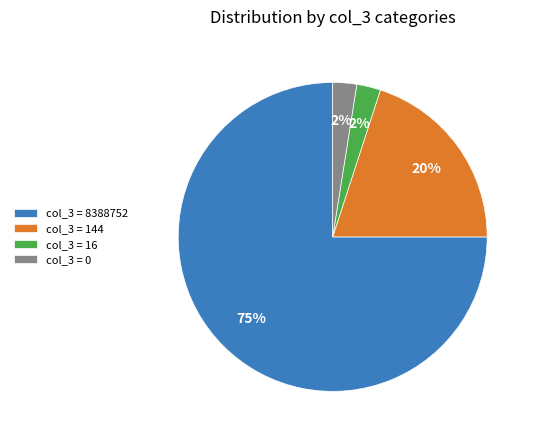

Does any single category account for the majority?

Yes